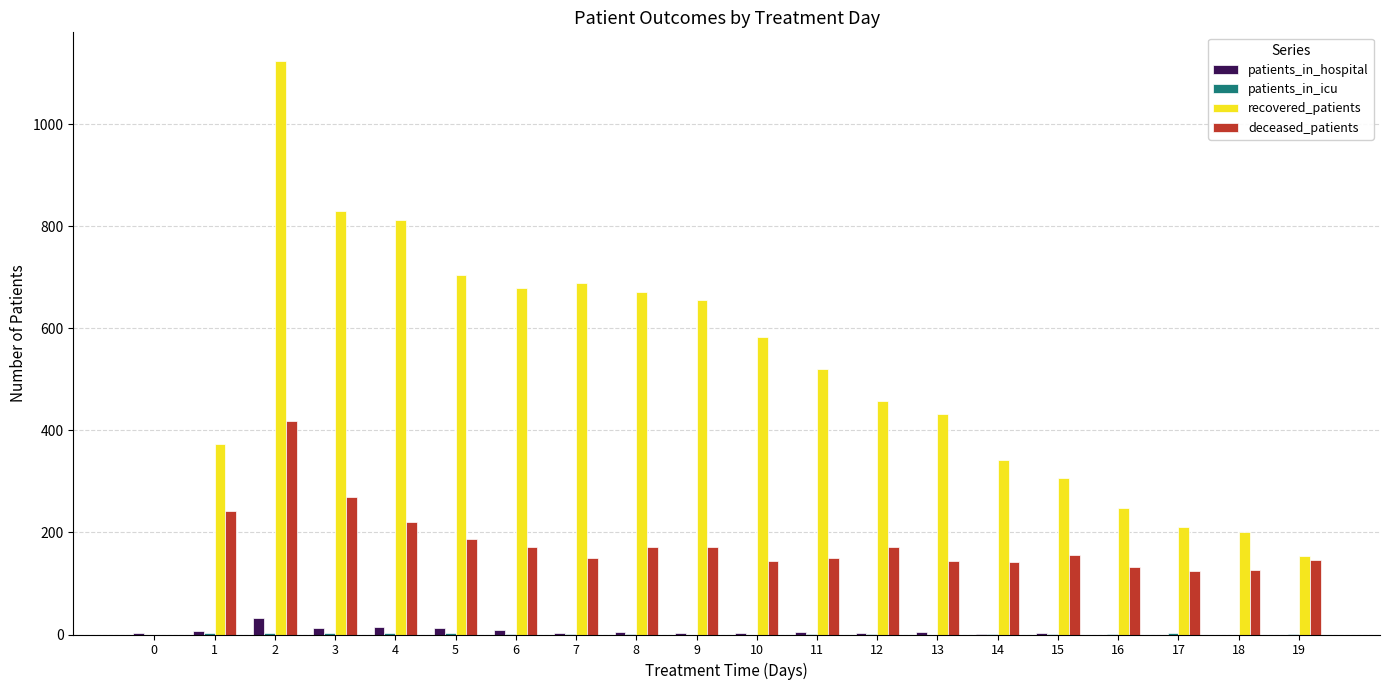

What is the average value of the deceased_patients series?

172